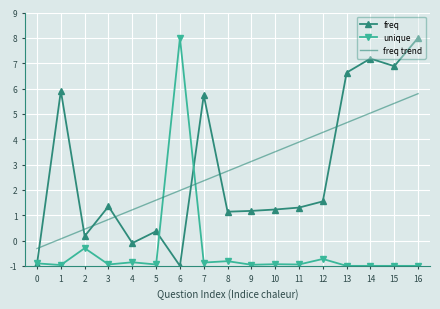

How many values in the unique series are below 0?

16